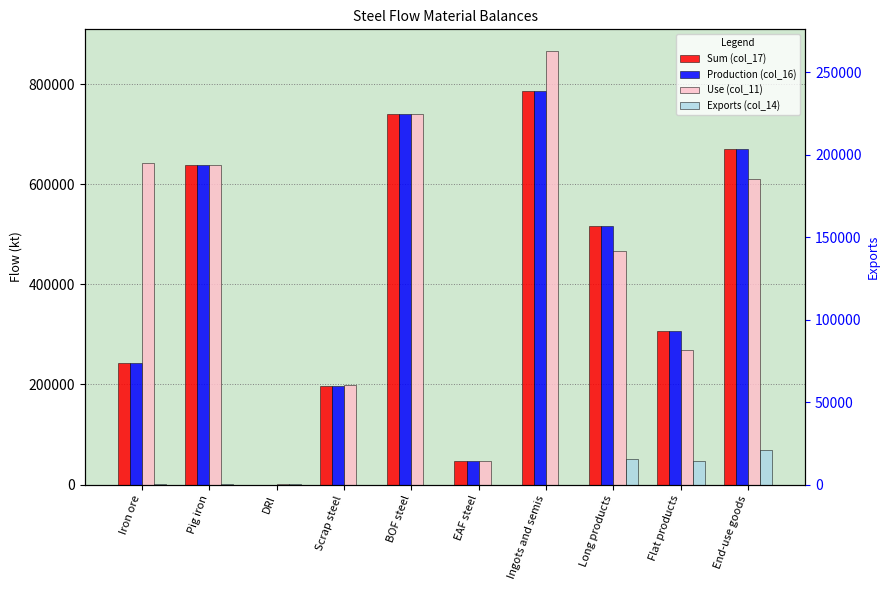

At how many categories does at least one series exceed 776432?

1